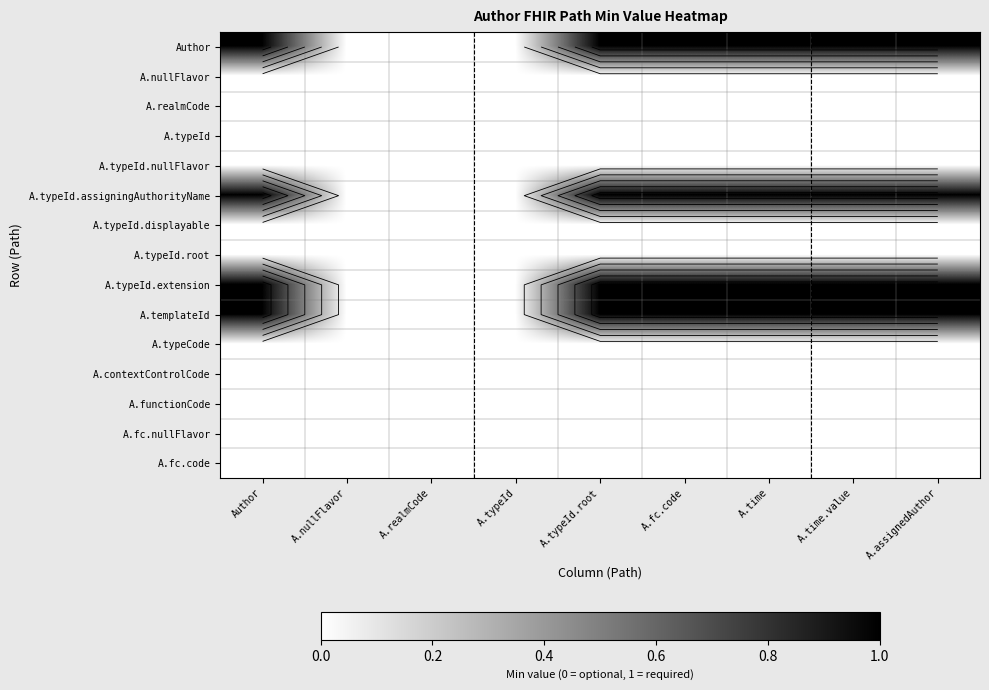

Where is A.fc.nullFlavor nearest to the value 0?

Author